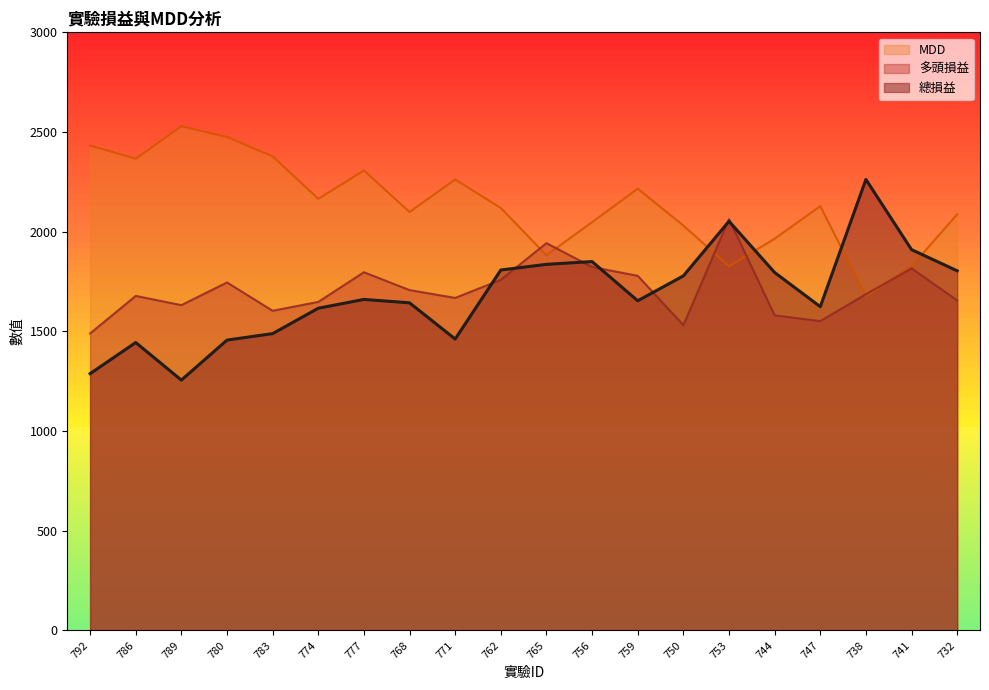

What is the sum of all 總損益 values?

33691.4